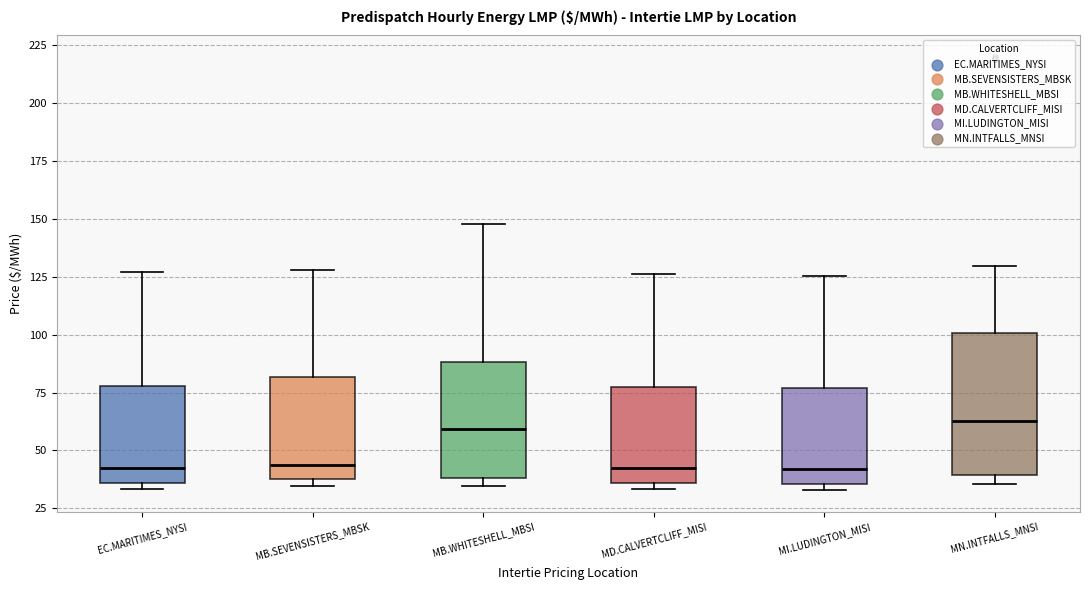

Which box is the tallest, from its lower edge to its upper edge?

MN.INTFALLS_MNSI